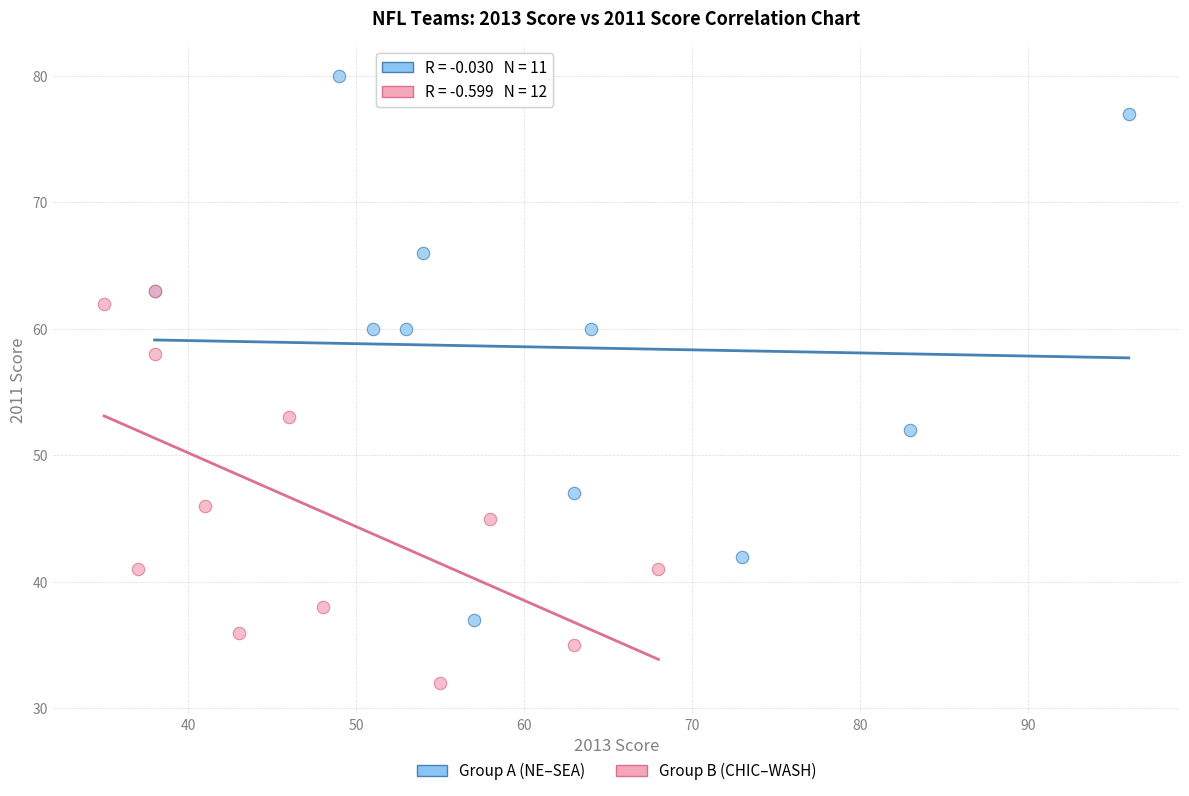

What are all the series names shown in the legend?

Group A (NE–SEA), Group B (CHIC–WASH)